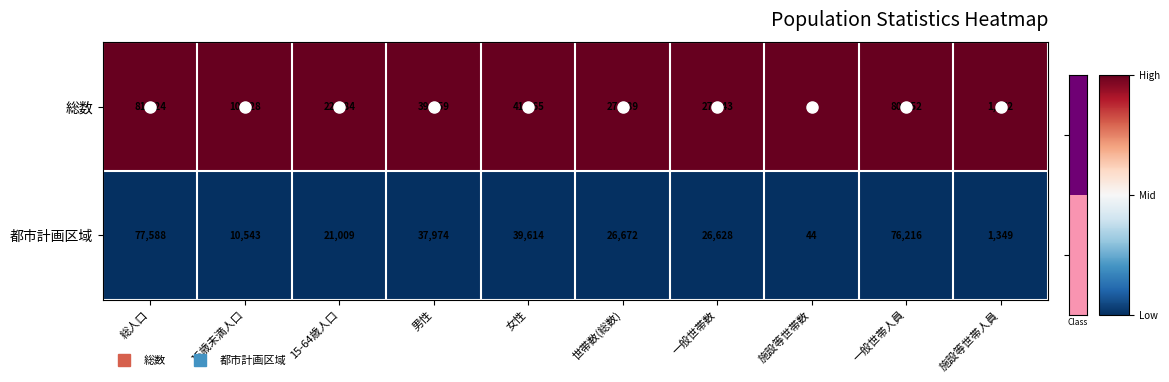

True or false: 都市計画区域 has a value of 8614 at 男性.

False